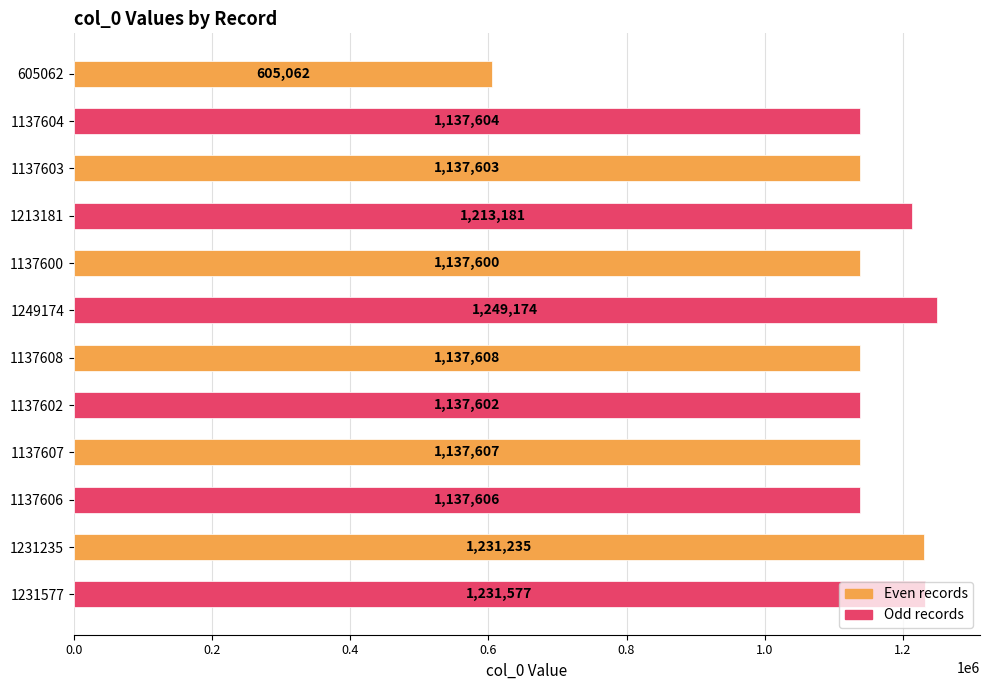

Rank the categories by value from lowest to highest.

605062, 1137600, 1137602, 1137603, 1137604, 1137606, 1137607, 1137608, 1213181, 1231235, 1231577, 1249174